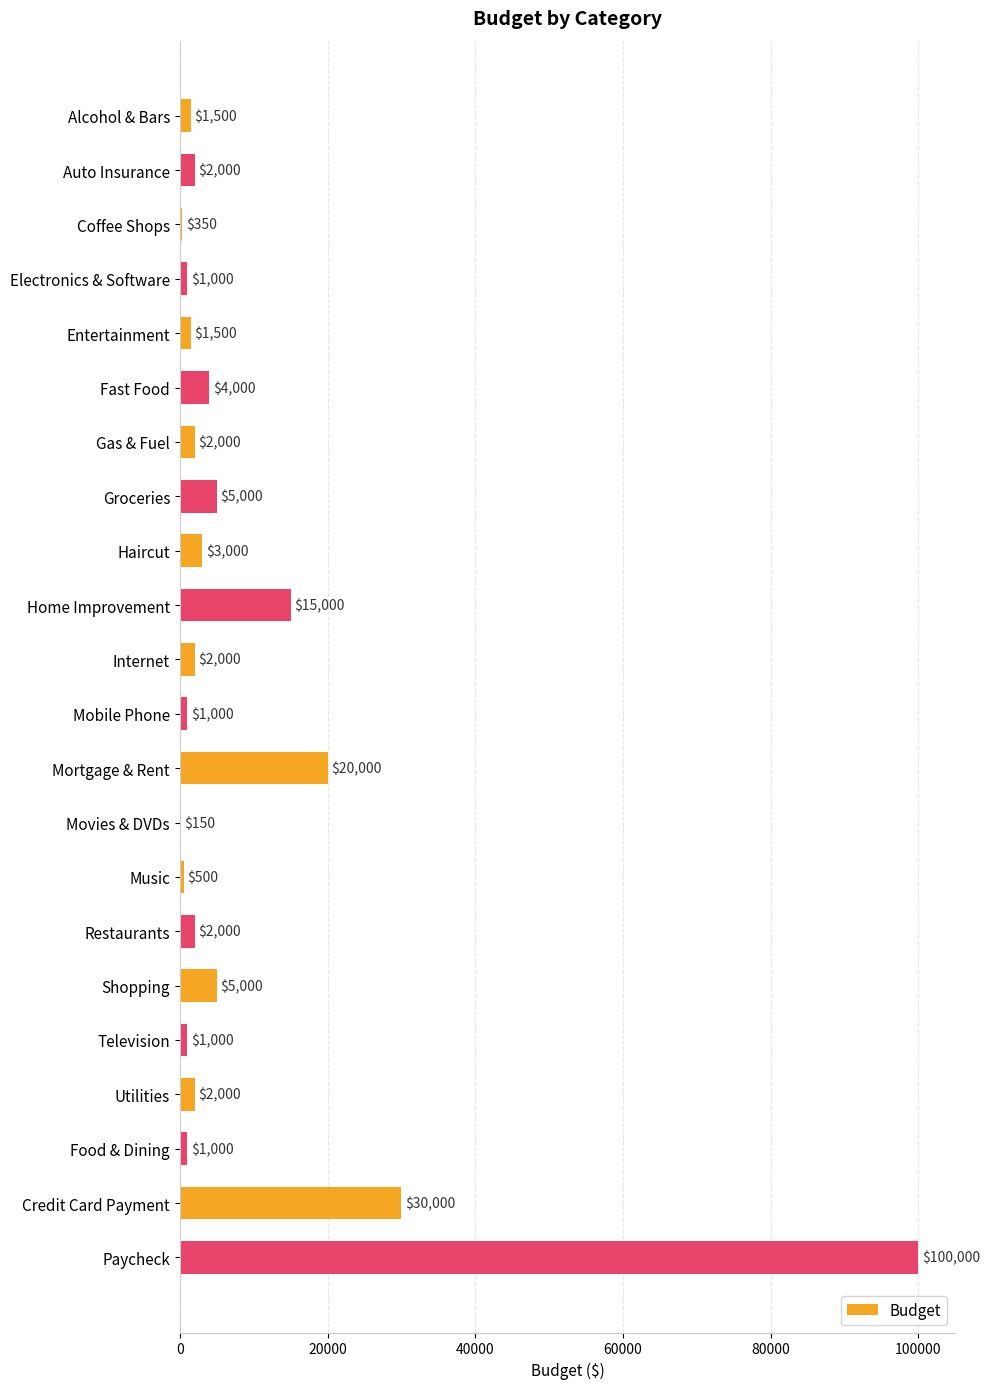

What value does the data have at Fast Food, to the nearest 100?

4000